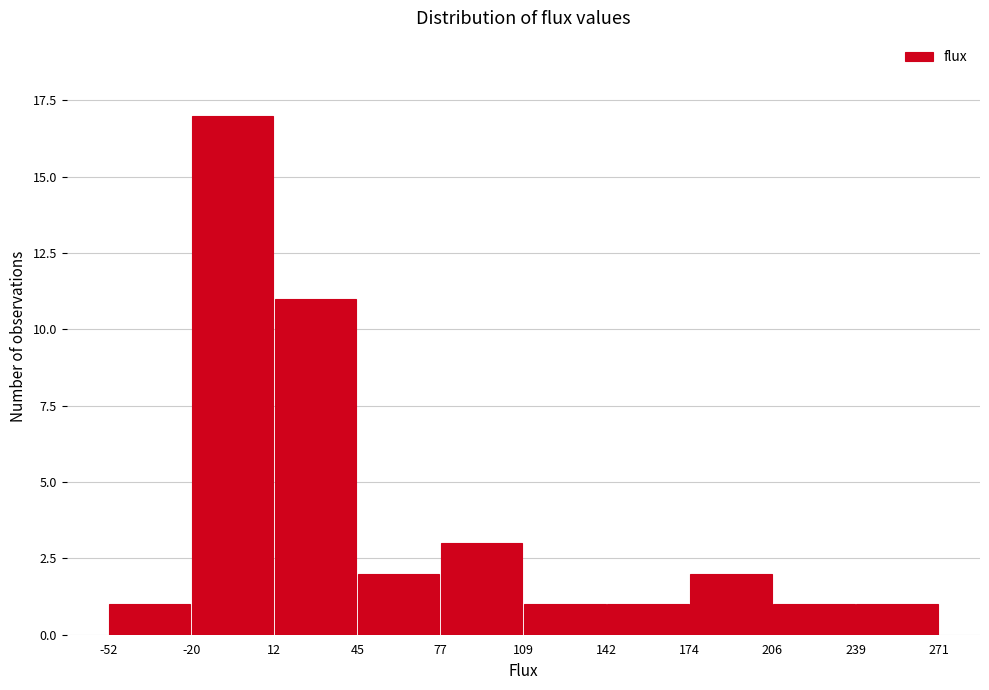

How tall is the bar that spans 206 to 239 on the x-axis? The values are not printed on the chart, so give them approximately, as read against the axis.

1